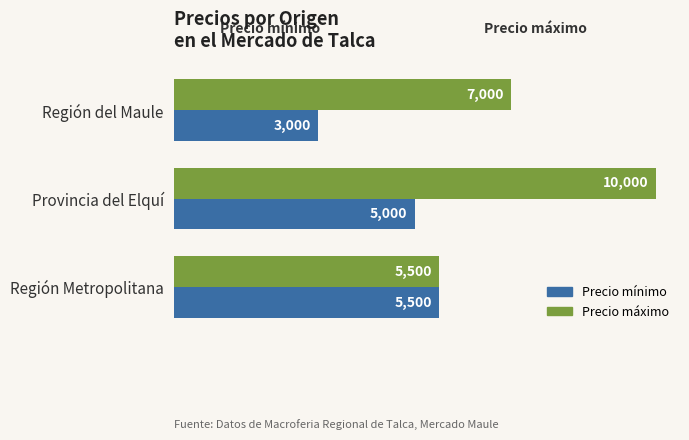

What is the difference between the maximum and minimum values in the Precio mínimo series?

2500